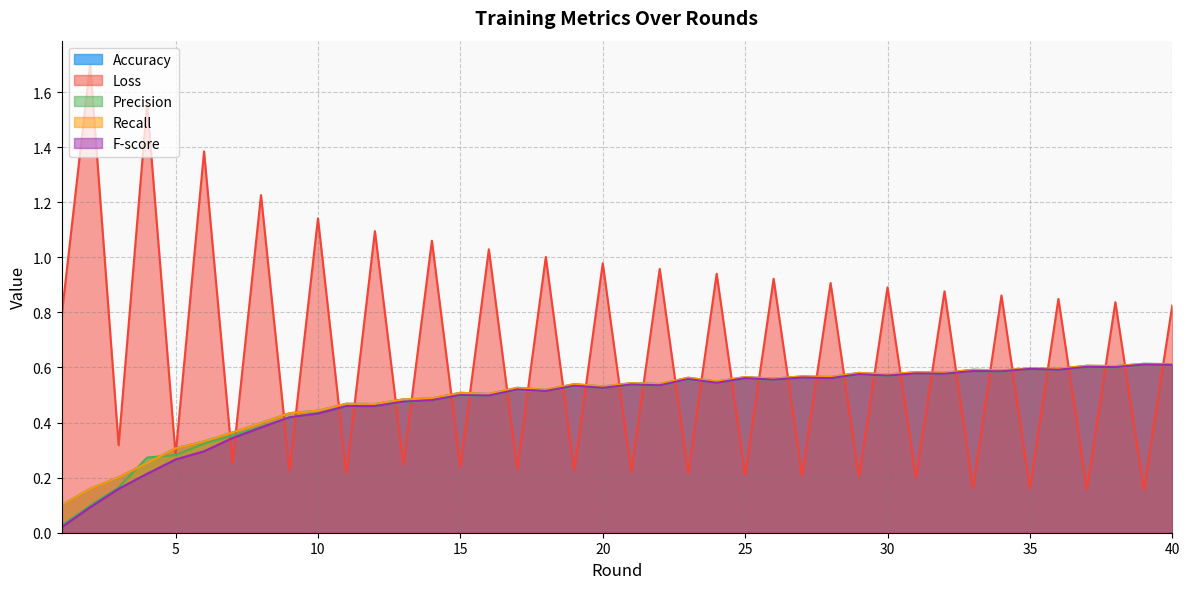

Which series has the largest total across all categories?

Loss